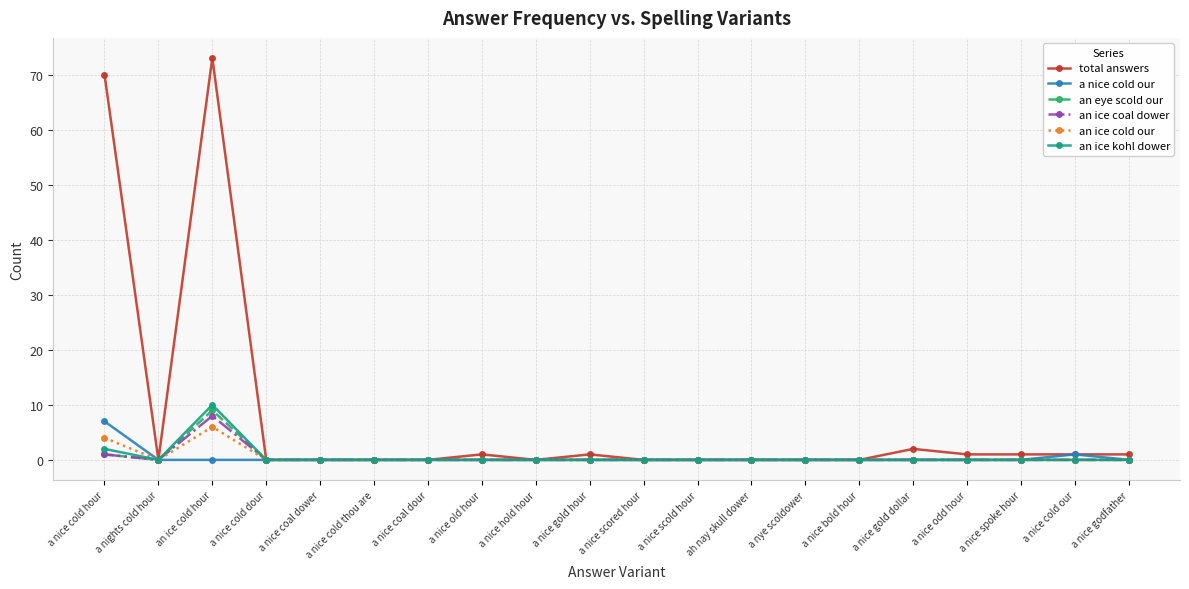

How many series are shown in this chart?

6